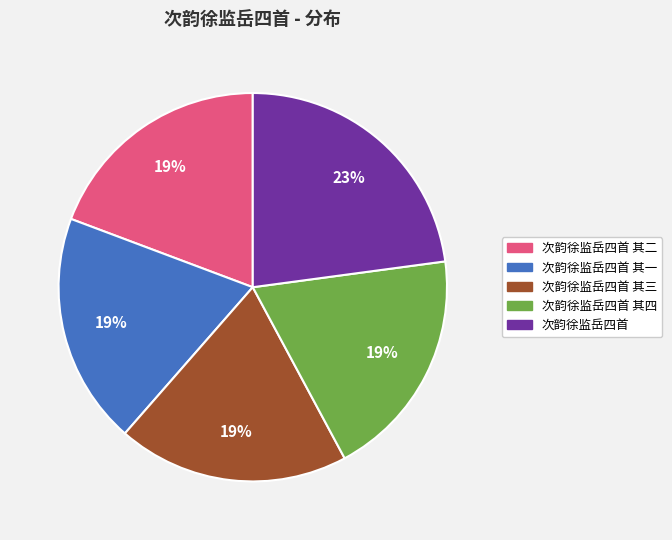

Does any single category account for the majority?

No